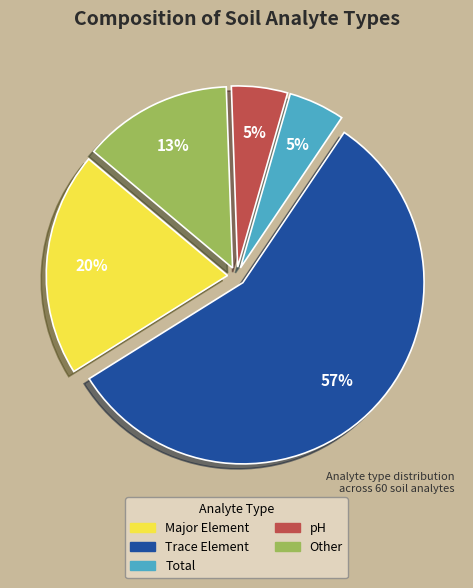

Is there a majority slice in this chart?

Yes